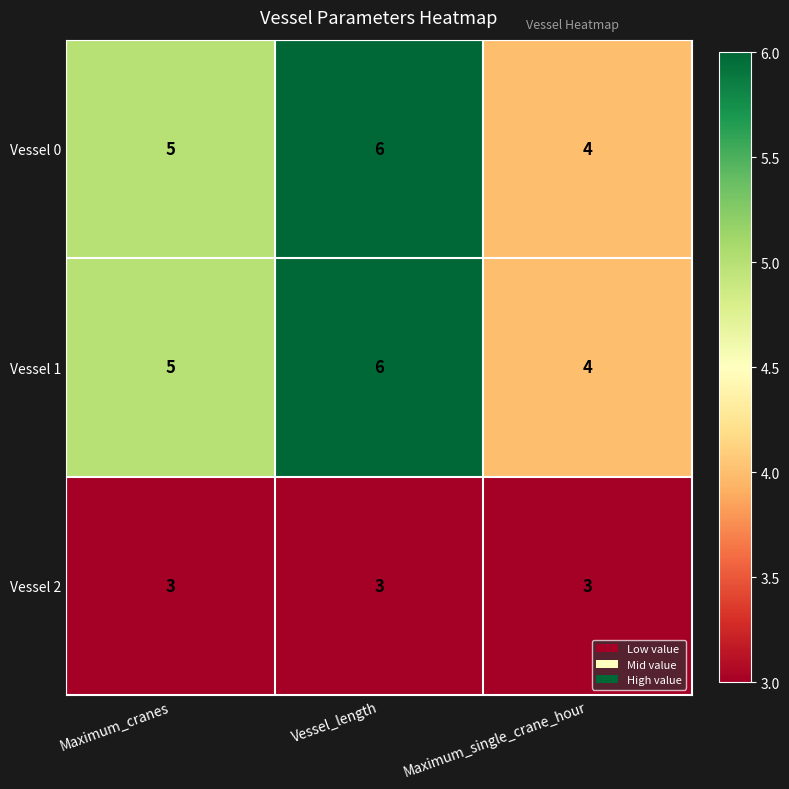

Reading right to left, transcribe all the data shown in this chart.

Vessel 0: Maximum_single_crane_hour=4	Vessel_length=6	Maximum_cranes=5
Vessel 1: Maximum_single_crane_hour=4	Vessel_length=6	Maximum_cranes=5
Vessel 2: Maximum_single_crane_hour=3	Vessel_length=3	Maximum_cranes=3